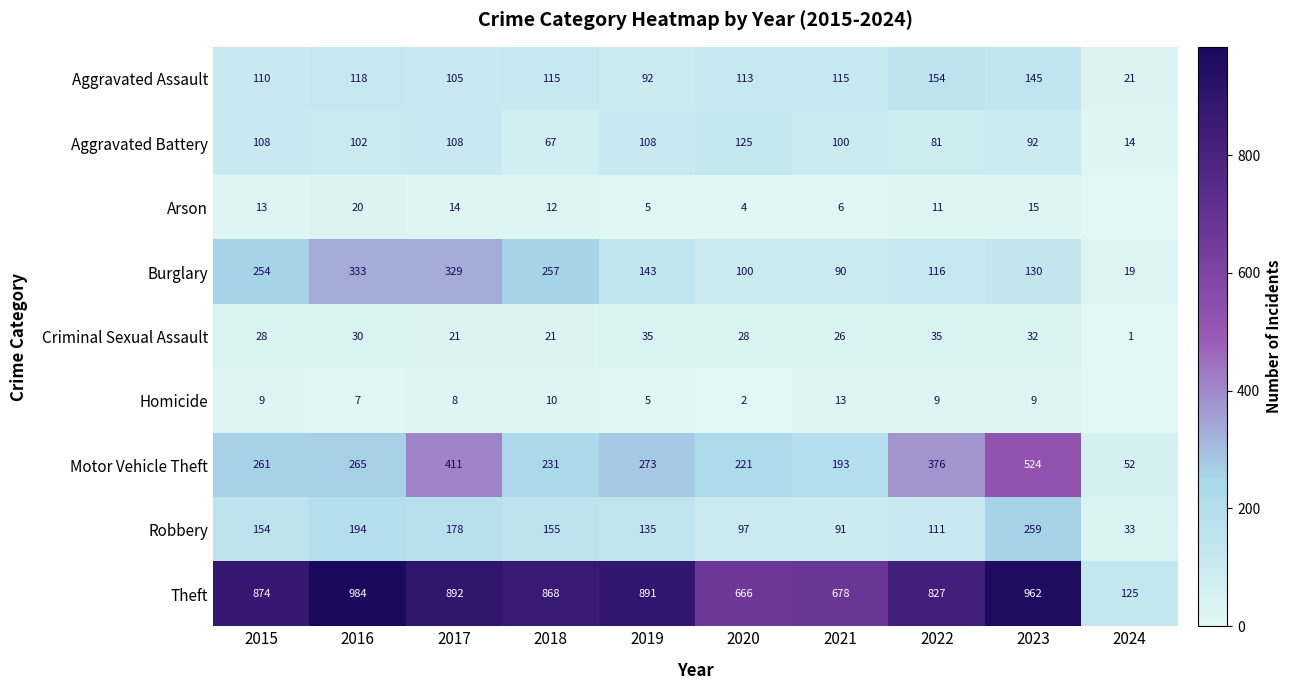

Where is Robbery nearest to the value 146?

2015